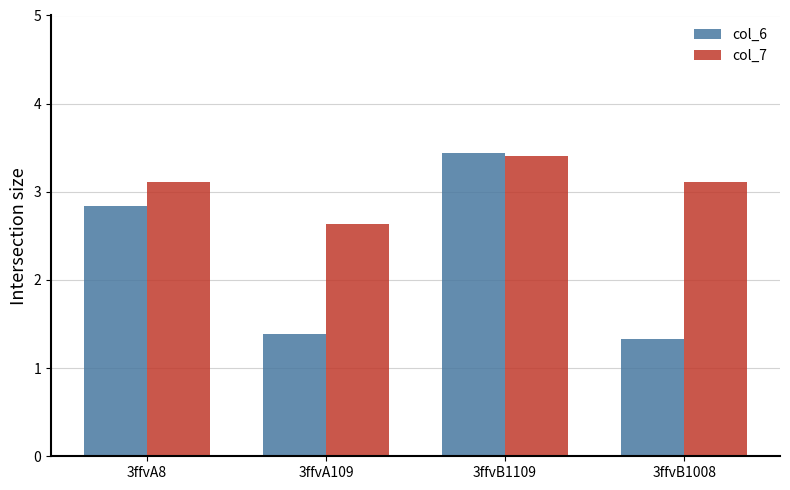

Reading left to right, what are all the values shown in this chart?

col_6: 2.8	1.4	3.4	1.3
col_7: 3.1	2.6	3.4	3.1